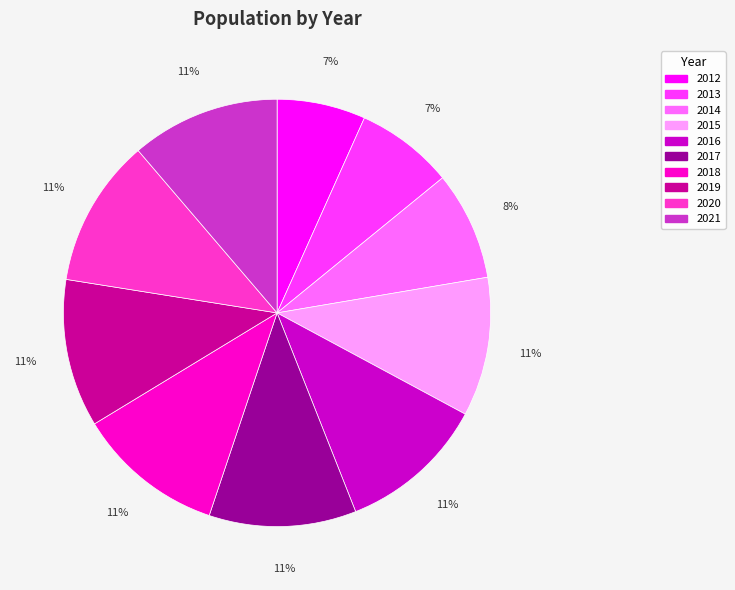

What percentage is the 2014 slice, to the nearest percent?

8%